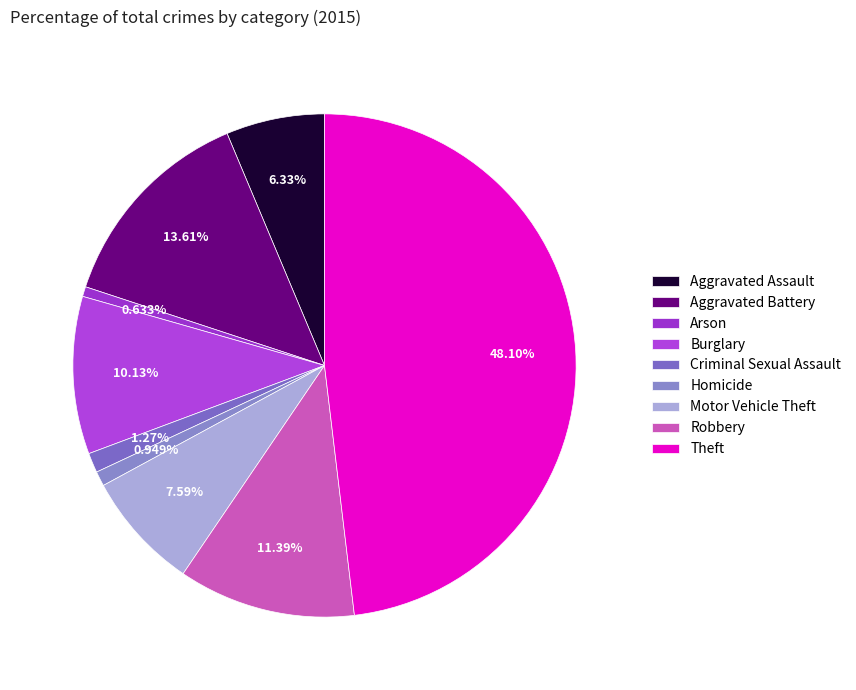

Combined, what portion of the pie is Aggravated Battery and Theft?

61.7%